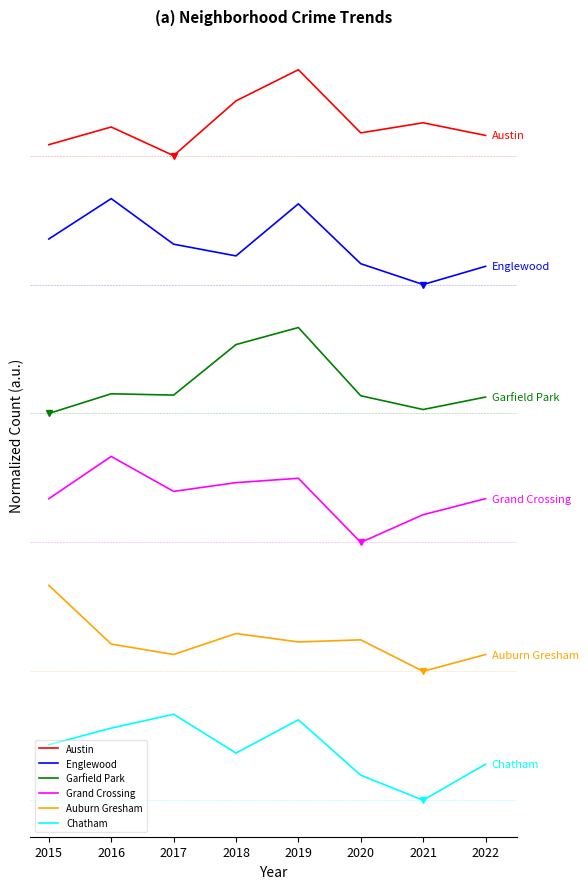

In Auburn Gresham, how many points are lower than both neighbors (excluding endpoints)?

3